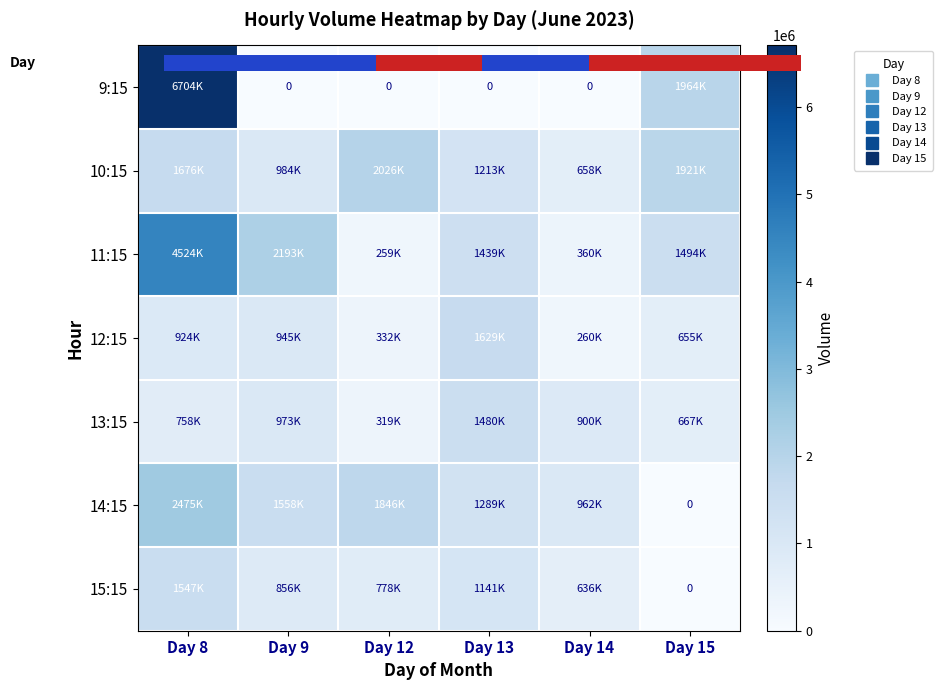

At how many categories does at least one series exceed 989271?

5